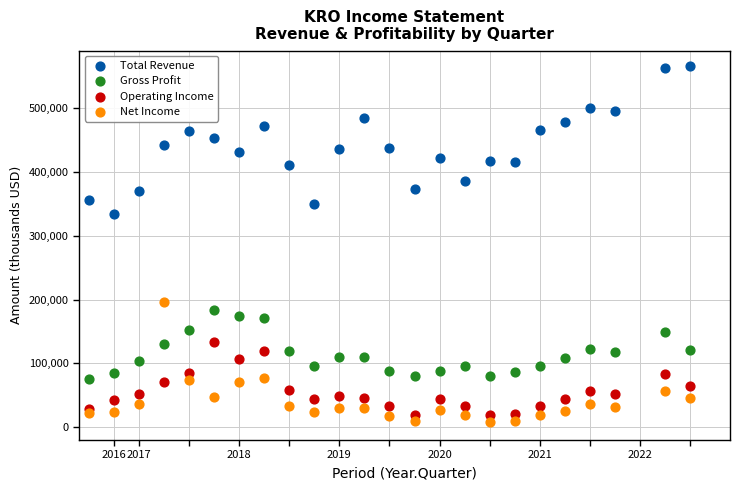

What are all the series names shown in the legend?

Total Revenue, Gross Profit, Operating Income, Net Income